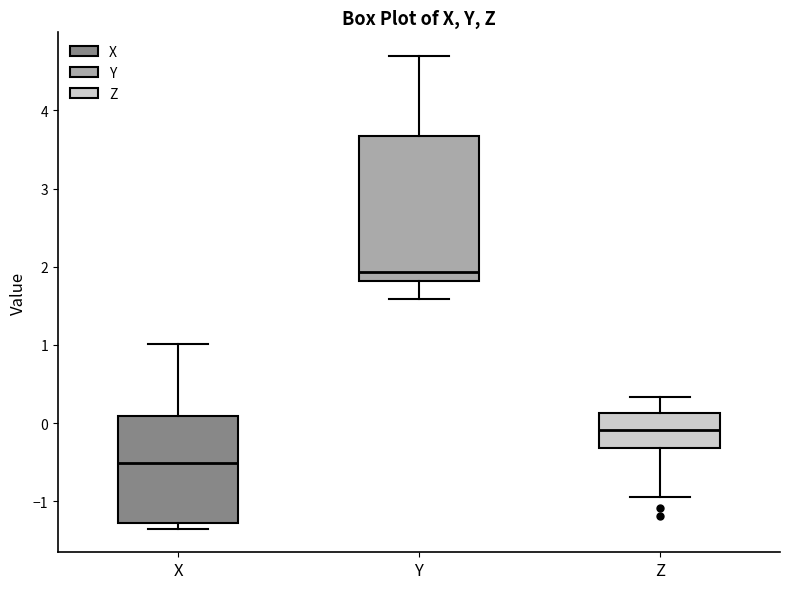

Reading left to right, read every box against the y-axis: the position of its median line, the range the box covers, and the ends of its whiskers. The values are not printed on the chart, so give them approximately, as read against the axis.

X: median -0.5, box -1.3 to 0.1, whiskers -1.3 (just below the box's lower edge) to 1.0
Y: median 1.9, box 1.8 to 3.7, whiskers 1.6 to 4.7
Z: median -0.1, box -0.3 to 0.1, whiskers -0.9 to 0.3